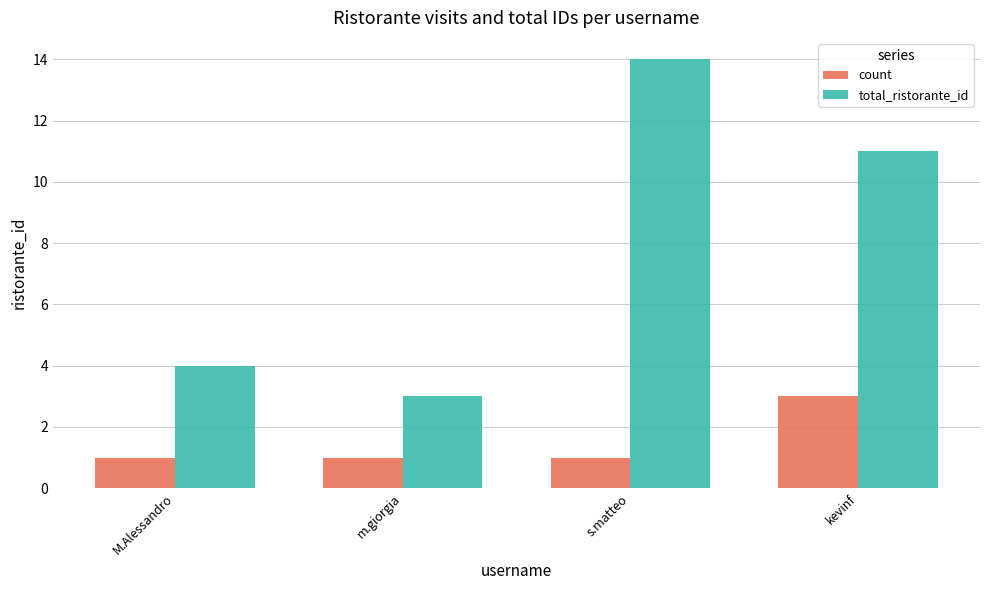

How many bars are there in total?

8